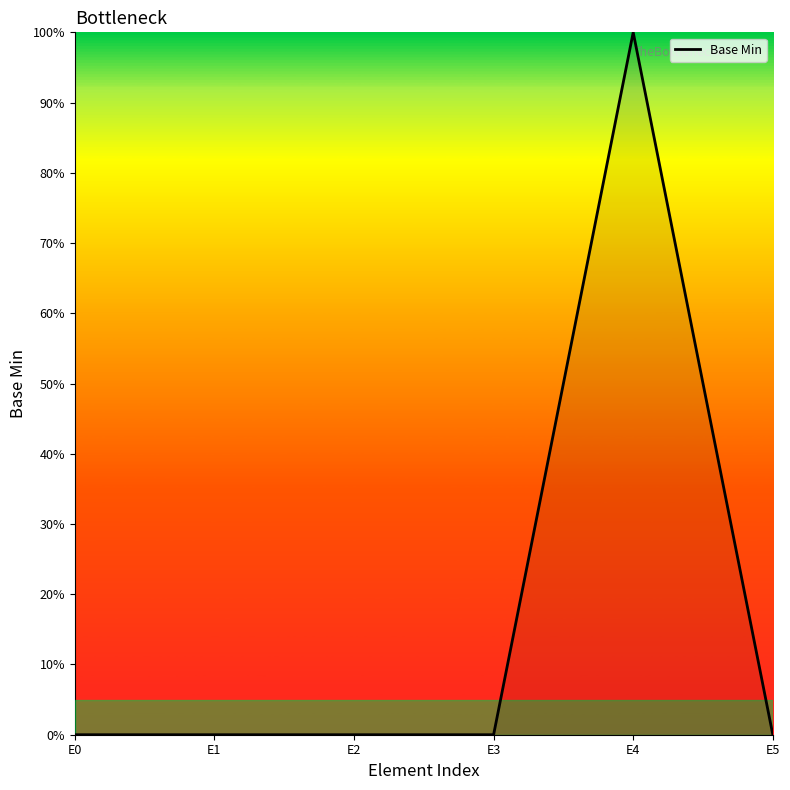

List the labels in order of value, smallest first.

E0, E1, E2, E3, E5, E4